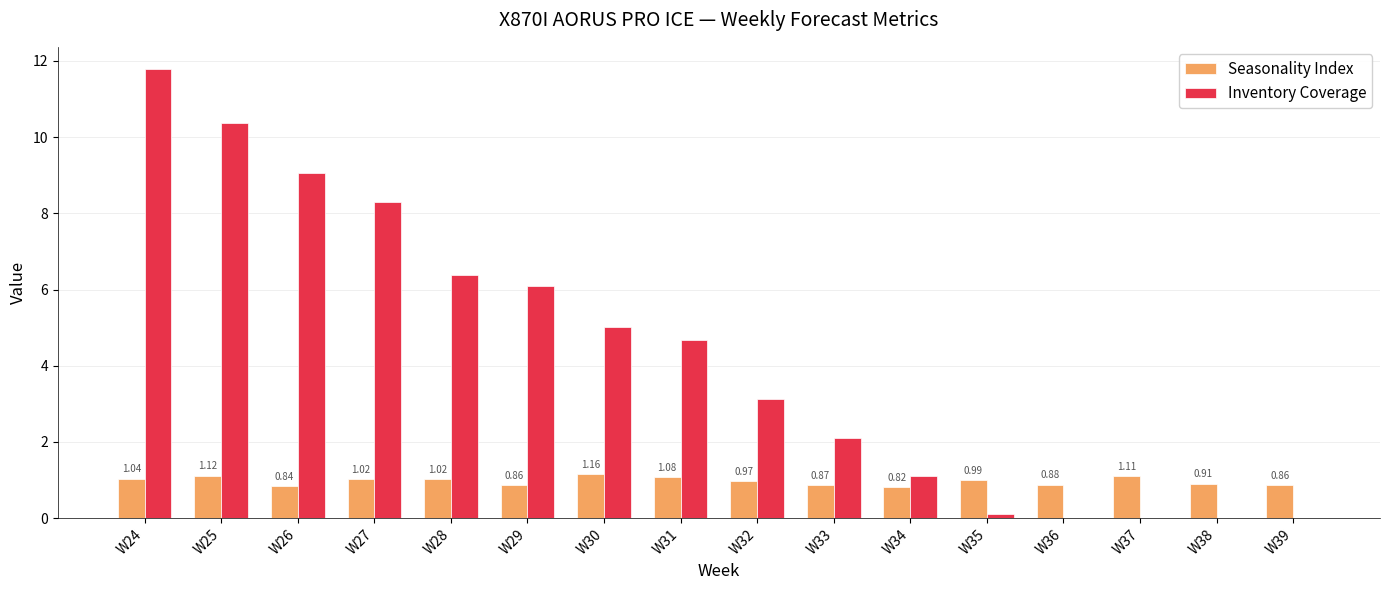

Where is Seasonality Index nearest to the value 0?

W34